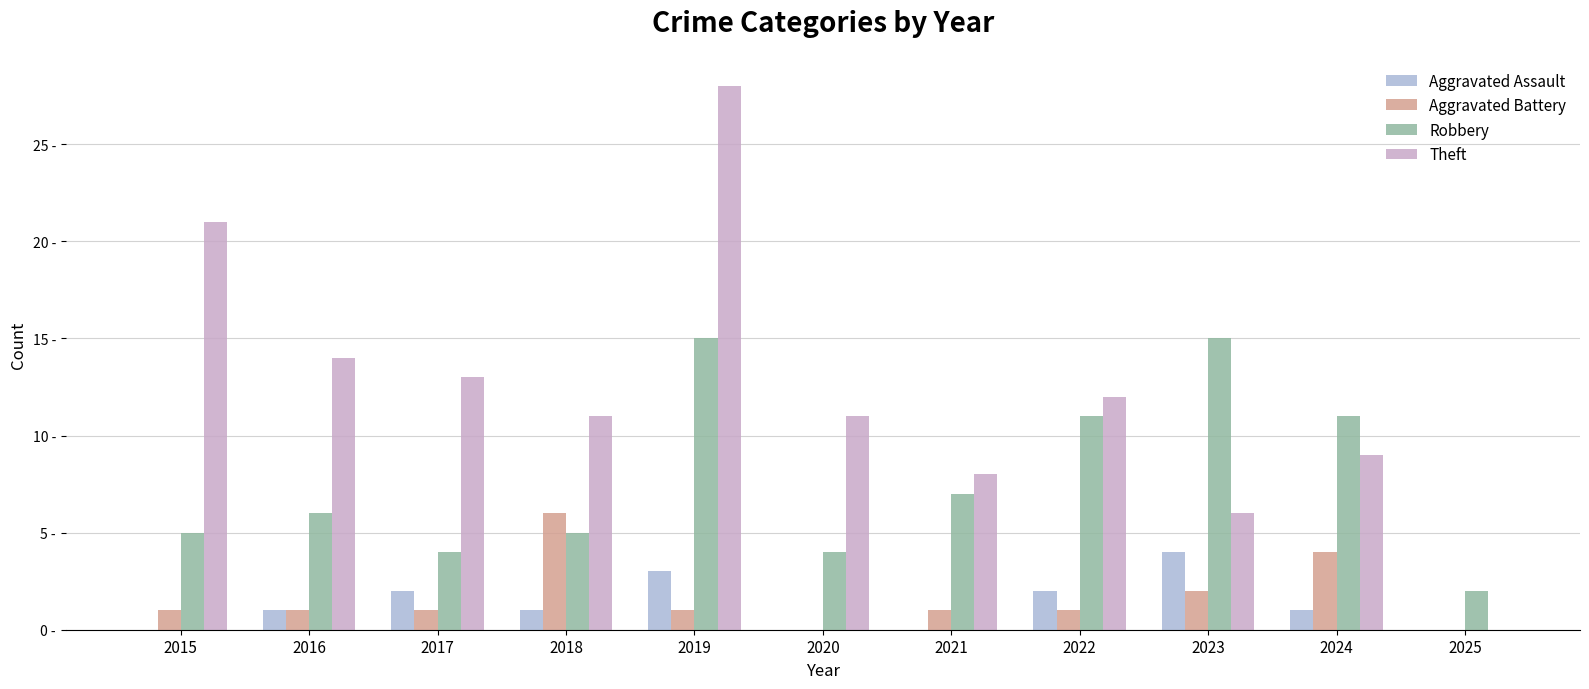

Reading right to left, transcribe all the data shown in this chart.

Aggravated Assault: 0	1	4	2	0	0	3	1	2	1	0
Aggravated Battery: 0	4	2	1	1	0	1	6	1	1	1
Robbery: 2	11	15	11	7	4	15	5	4	6	5
Theft: 0	9	6	12	8	11	28	11	13	14	21